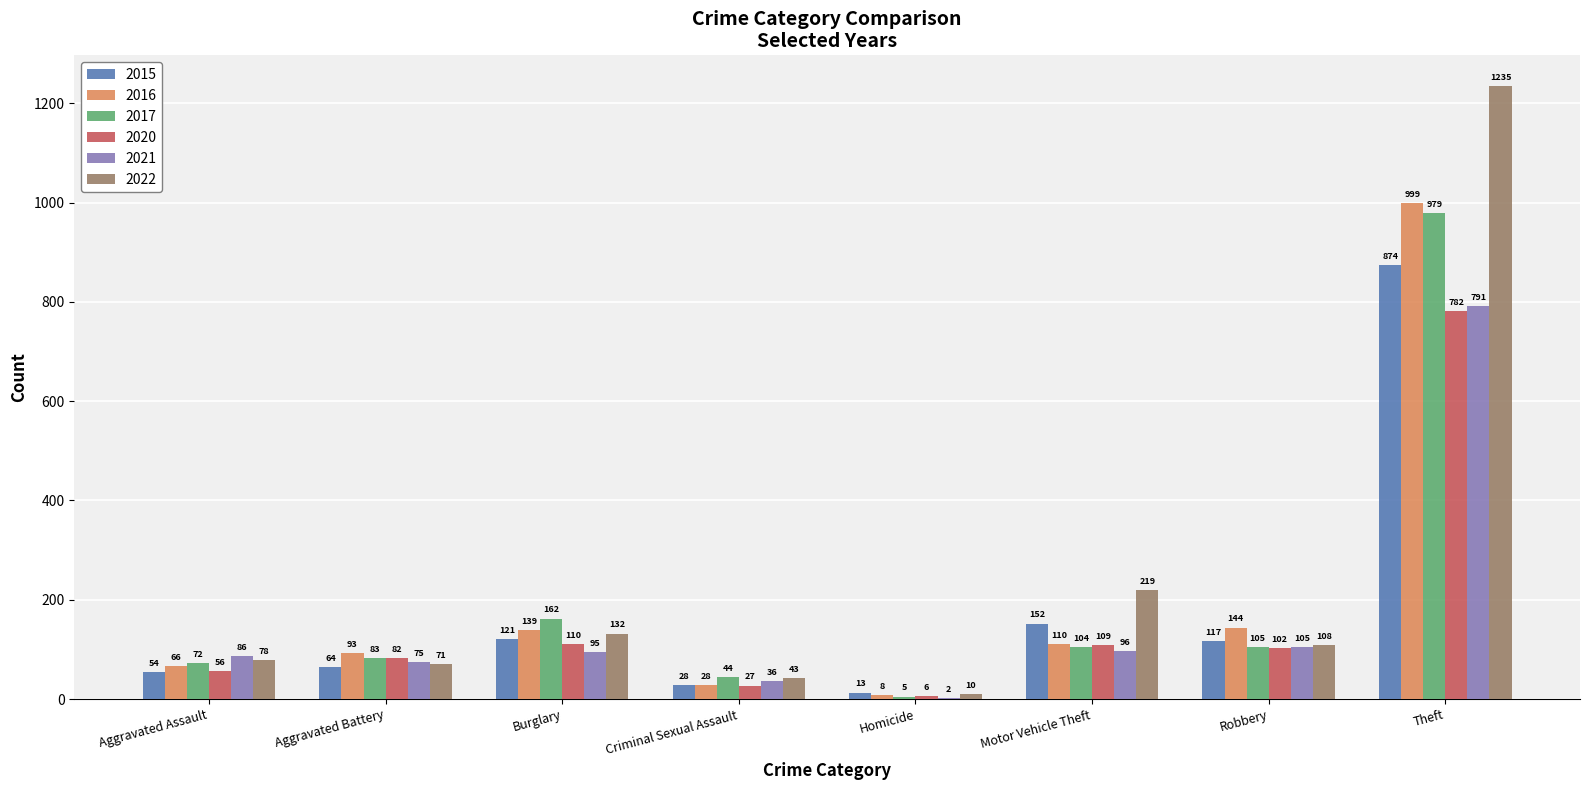

At which category does the chart reach its peak across all series?

Theft